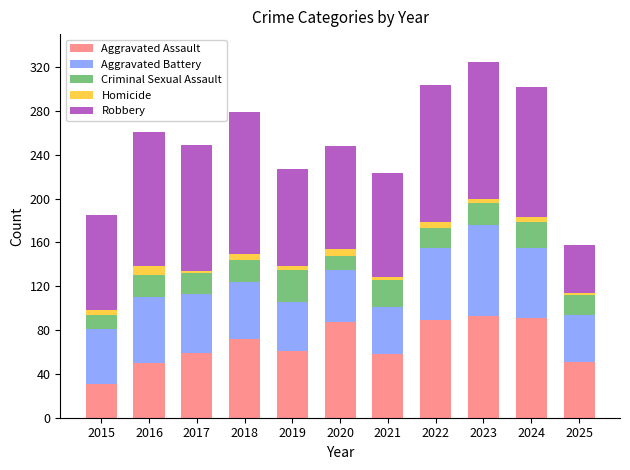

What is the highest value of the Aggravated Assault series?

93